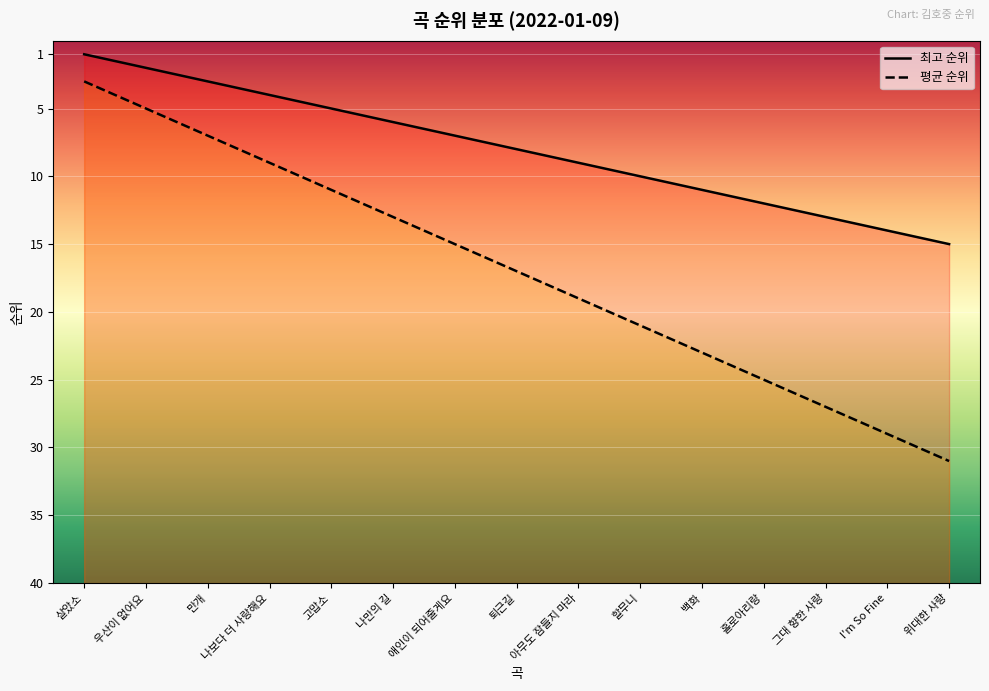

At which category is the sum across all series the highest?

위대한 사랑